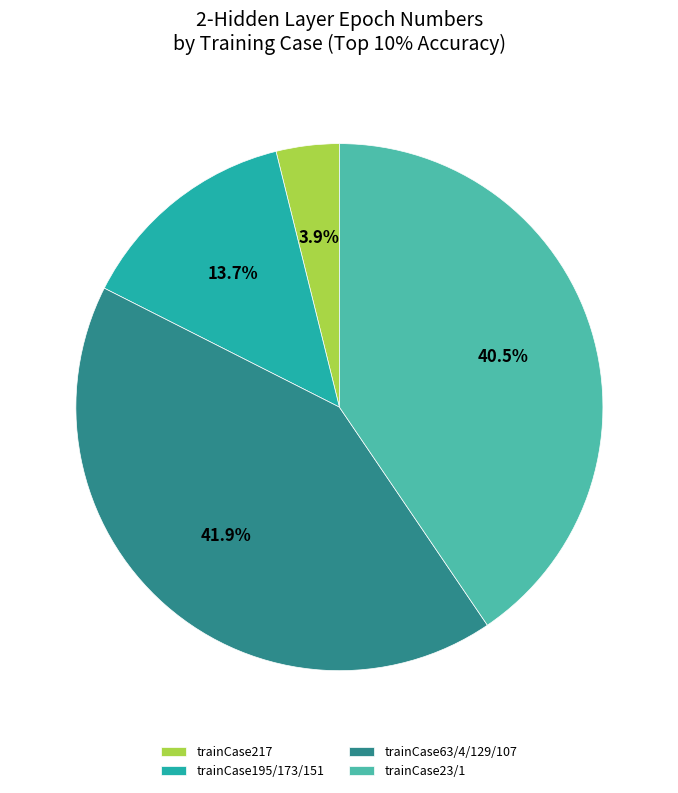

What portion of the pie excludes trainCase23/1?

59.5%